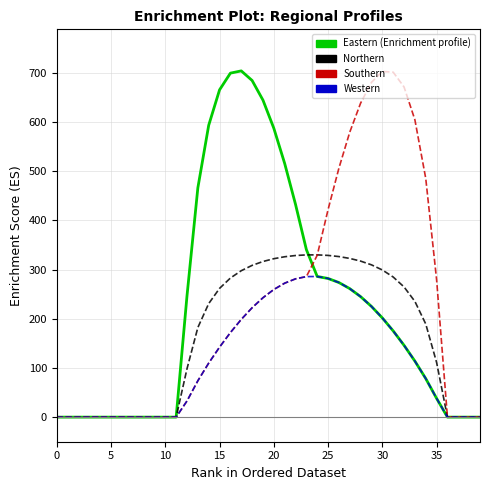

What is the maximum value shown in the chart?

703.8